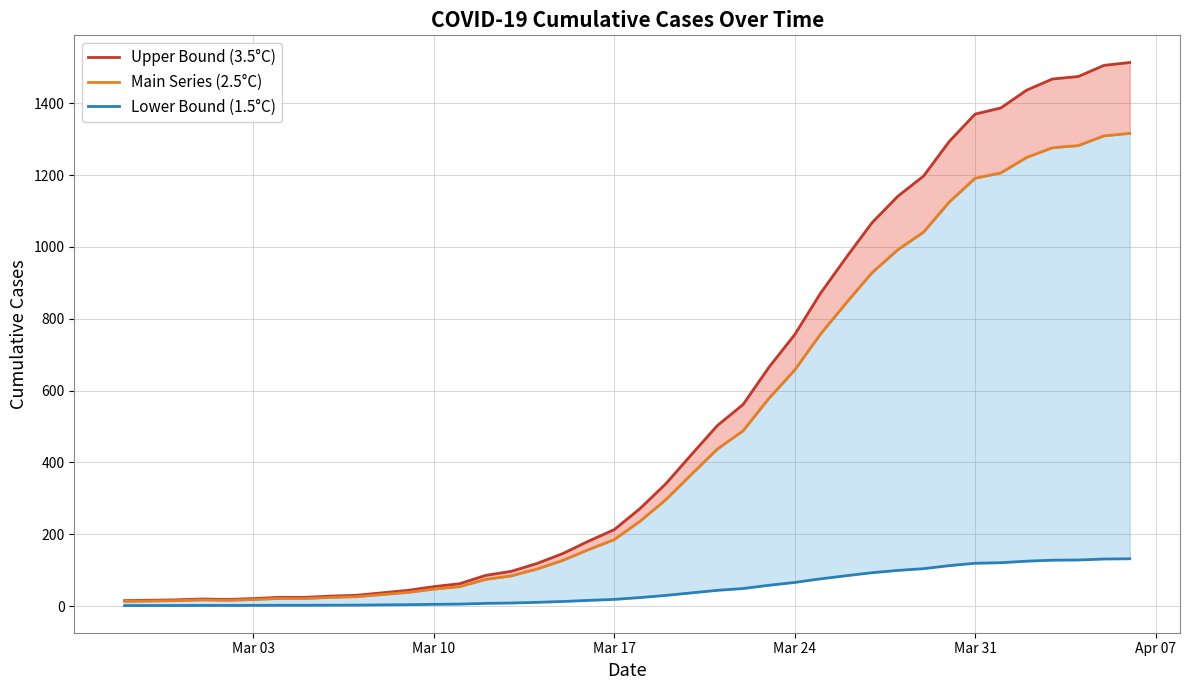

Count the number of data series in this chart.

3